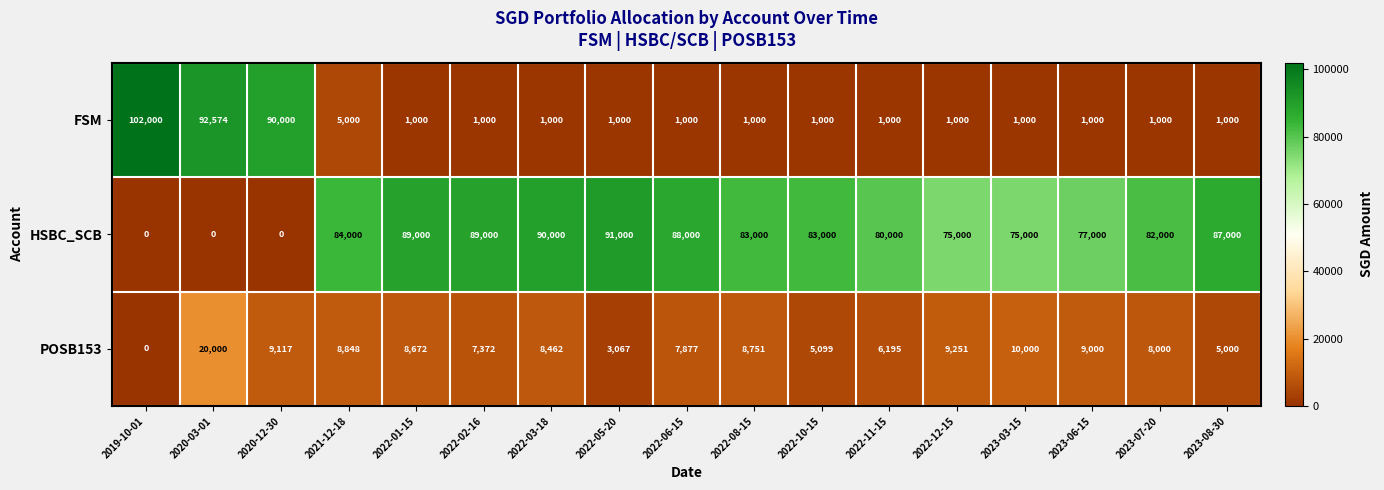

What is the difference between the FSM values at 2023-08-30 and 2019-10-01?

101000